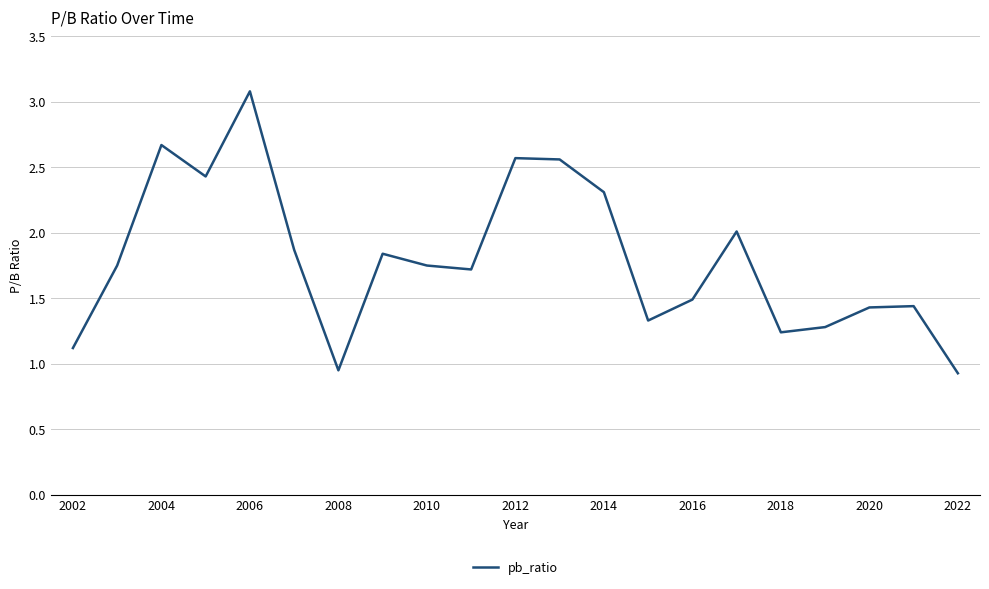

What is the maximum value shown in the chart?

3.1